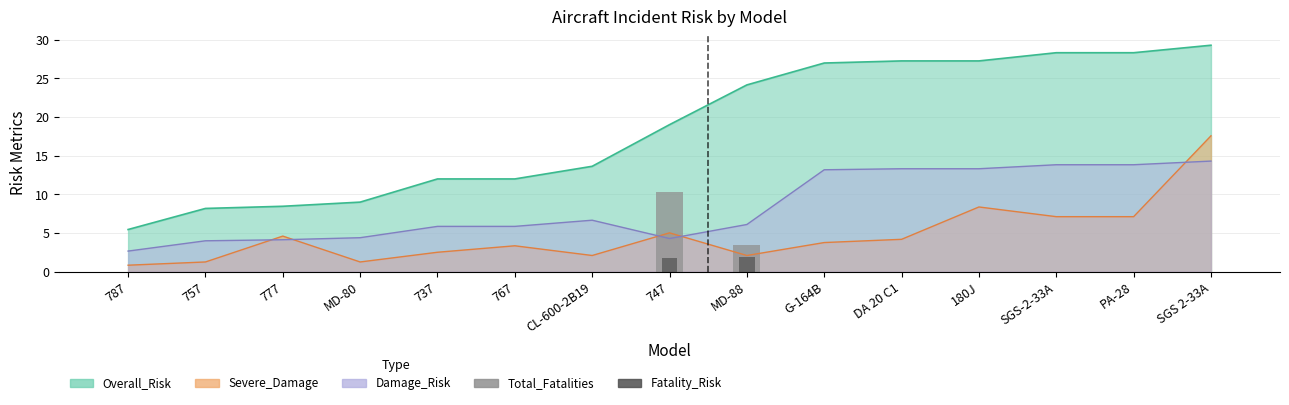

Reading right to left, what are all the values shown in this chart?

Total_Fatalities: 0.0	0.0	0.0	0.0	0.0	0.0	3.4	10.3	0.0	0.0	0.0	0.0	0.0	0.0	0.0
Fatality_Risk: 0.0	0.0	0.0	0.0	0.0	0.0	2.0	1.7	0.0	0.0	0.0	0.0	0.0	0.0	0.0